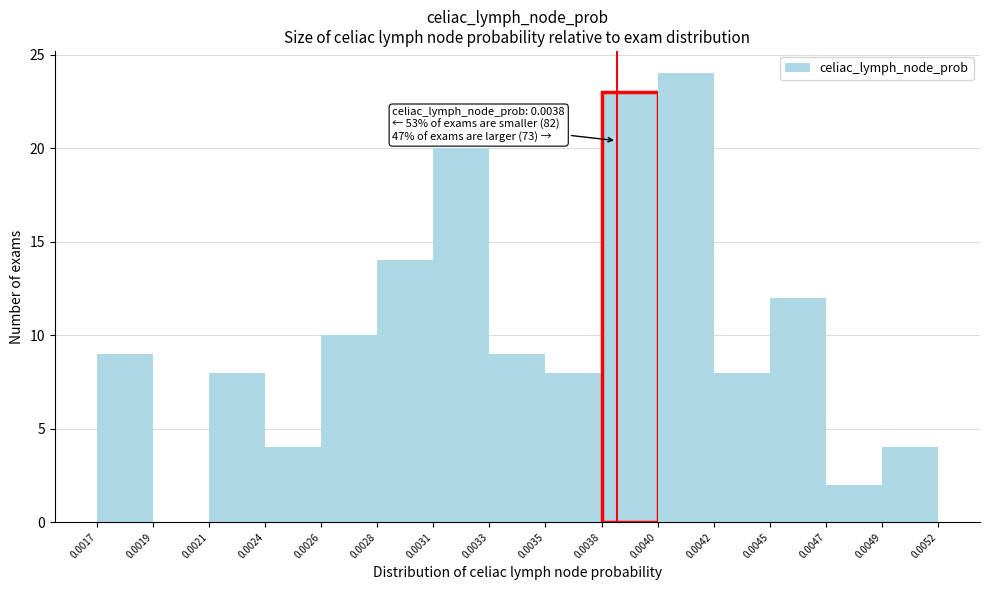

Reading left to right, extract all data points from this chart.

0.0017=9	0.0019=0	0.0021=8	0.0024=4	0.0026=10	0.0028=14	0.0031=20	0.0033=9	0.0035=8	0.0038=23	0.0040=24	0.0042=8	0.0045=12	0.0047=2	0.0049=4